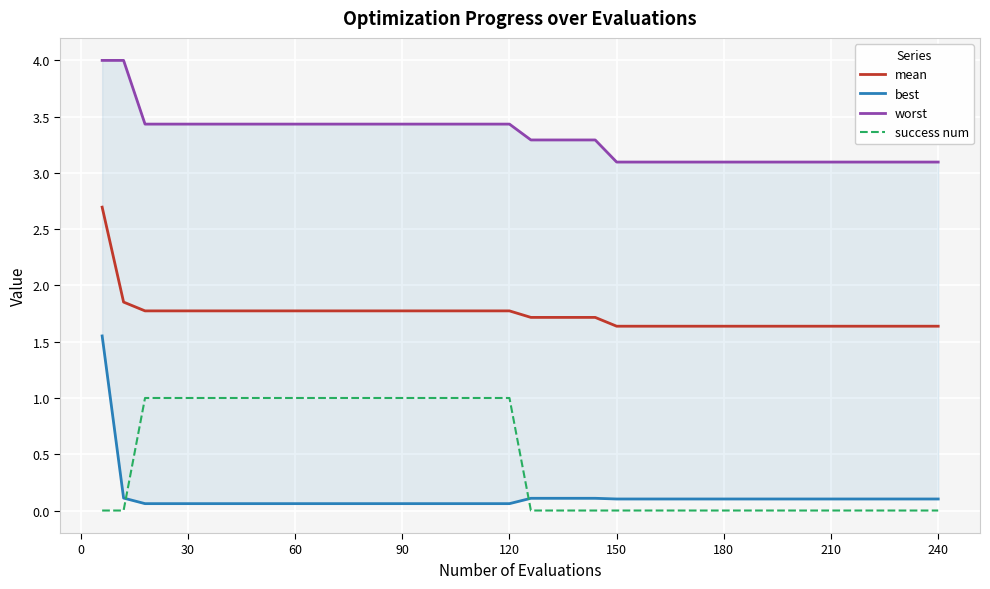

True or false: success num and mean intersect in this chart.

False